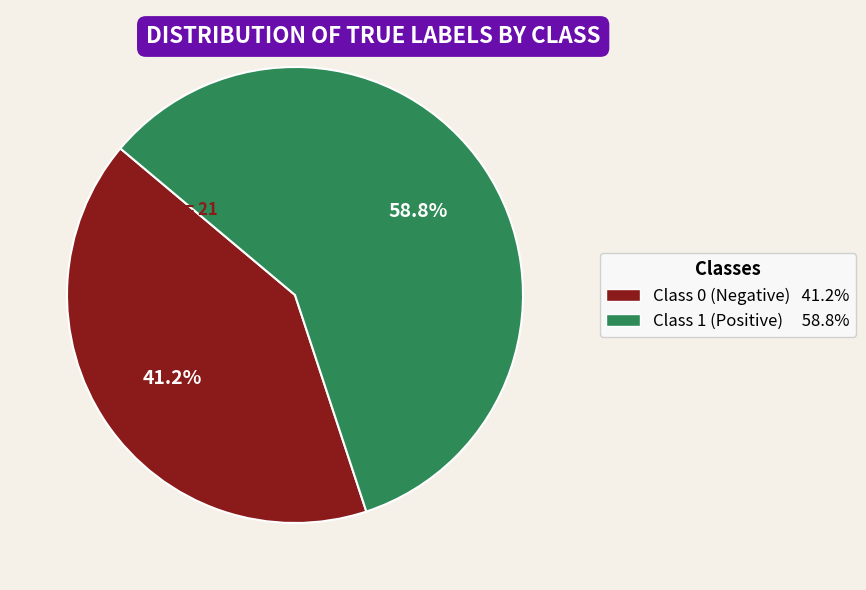

Does any single category account for the majority?

Yes